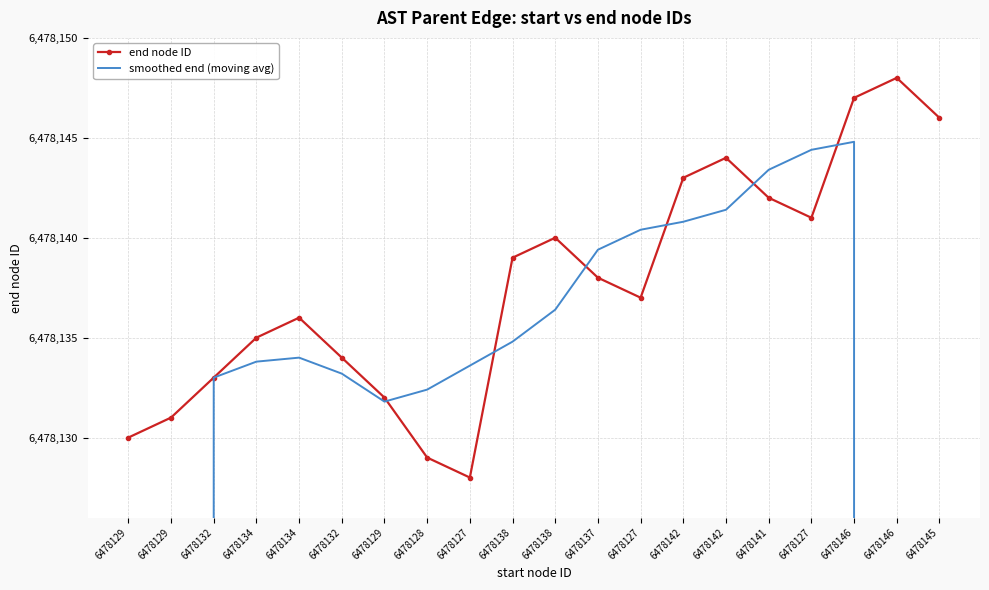

How many data points in end node ID are less than 6478138?

10